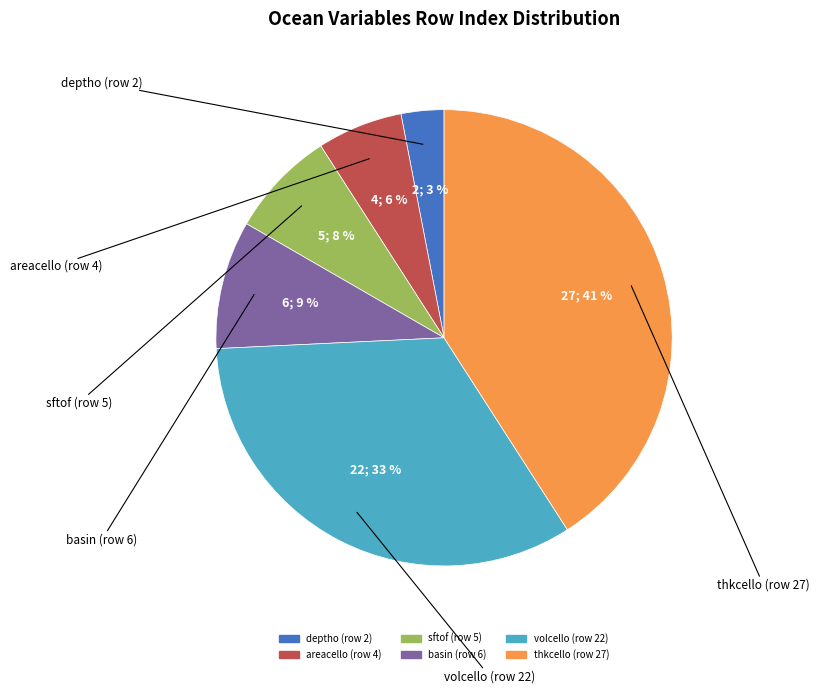

Rank the categories by value from lowest to highest.

deptho (row 2), areacello (row 4), sftof (row 5), basin (row 6), volcello (row 22), thkcello (row 27)